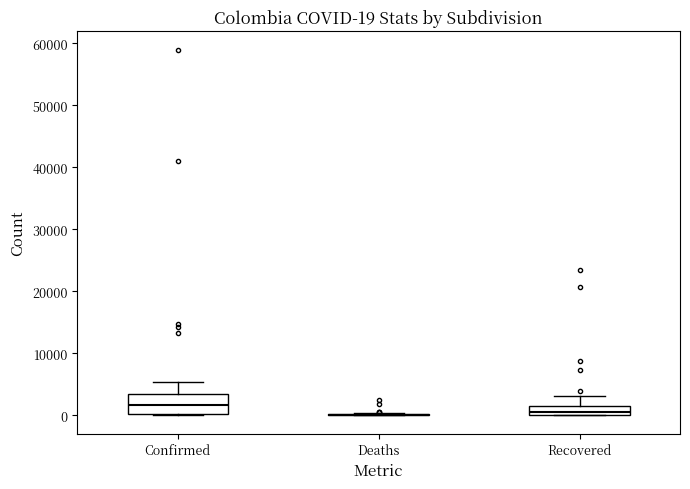

Comparing the boxes themselves (not the whiskers), which one is the tallest?

Confirmed